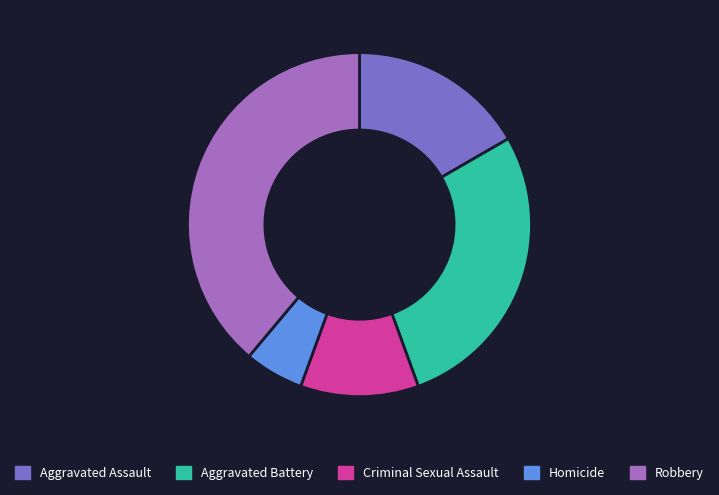

Approximately how many times larger is the value at Criminal Sexual Assault compared to Aggravated Assault?

0.7